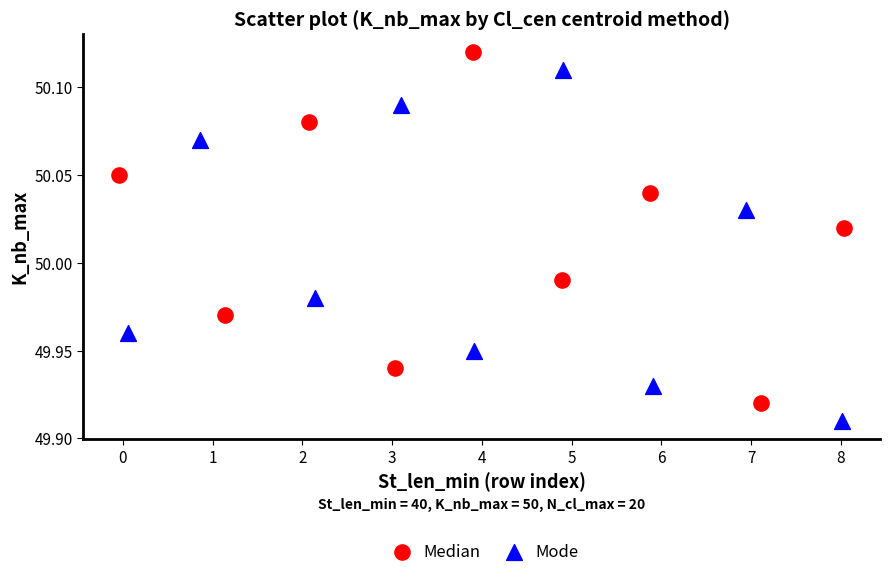

What are all the series names shown in the legend?

Median, Mode